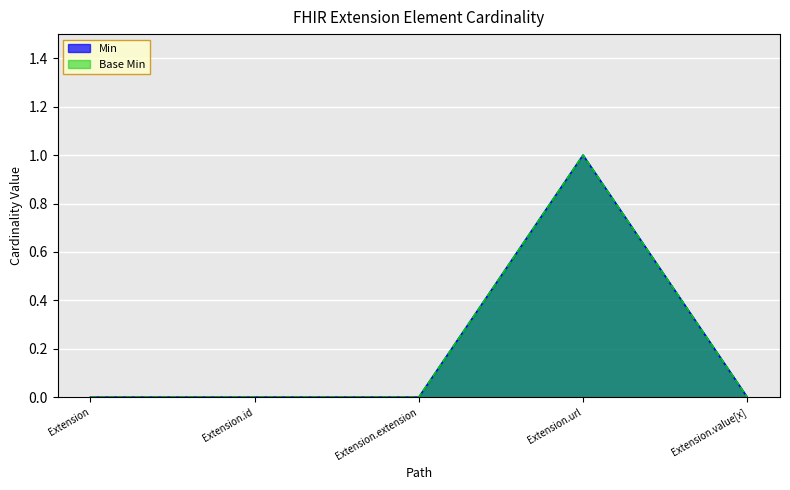

How many data points in Min are above 0?

1